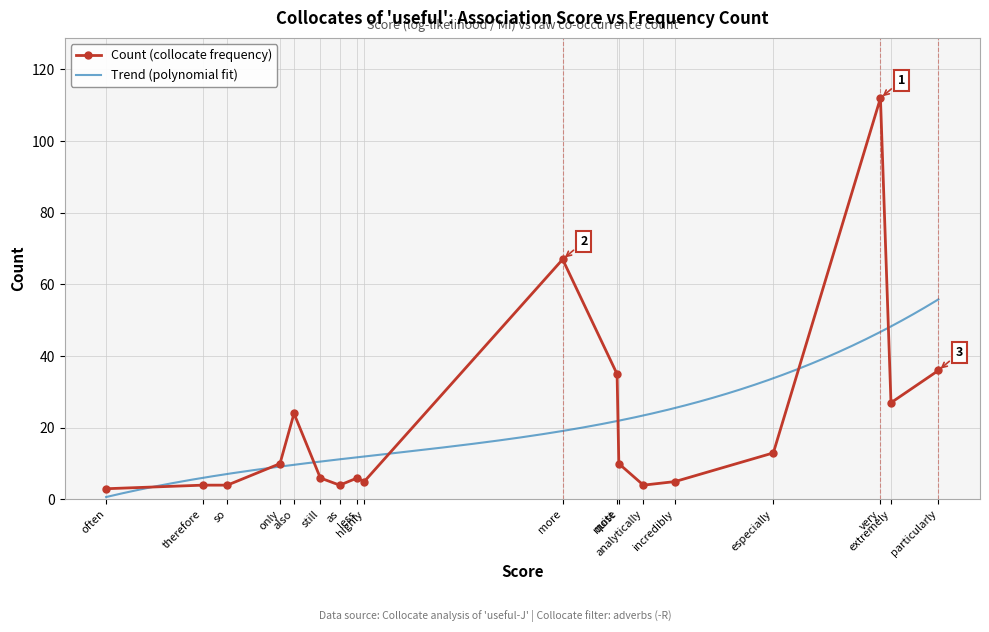

How many values are below 10?

9